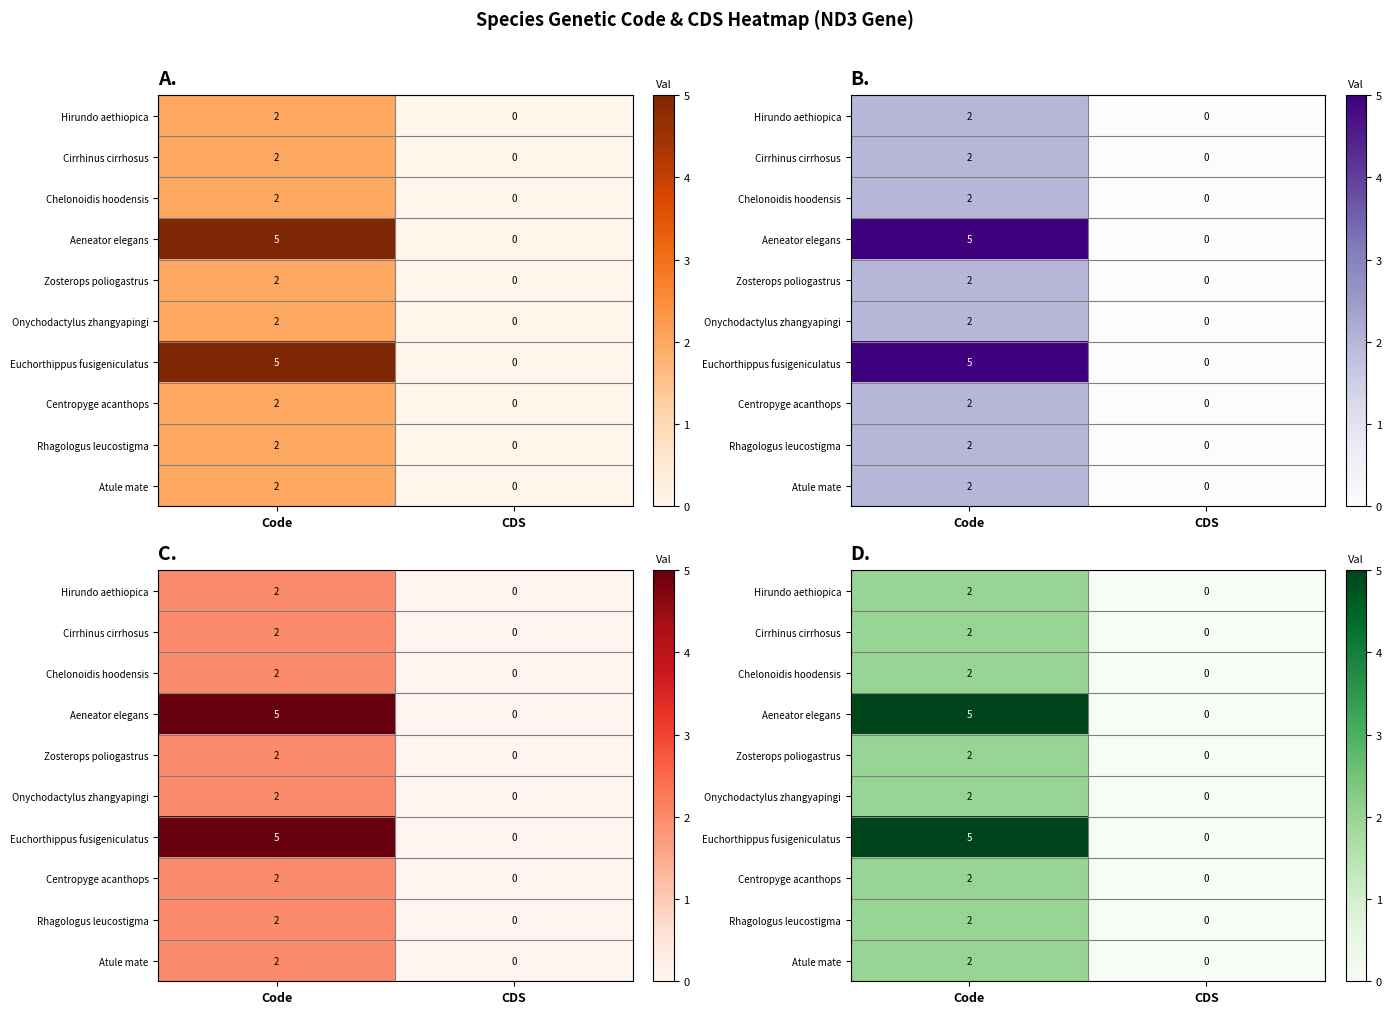

The Zosterops poliogastrus series shows 3 at Code. True or false?

False